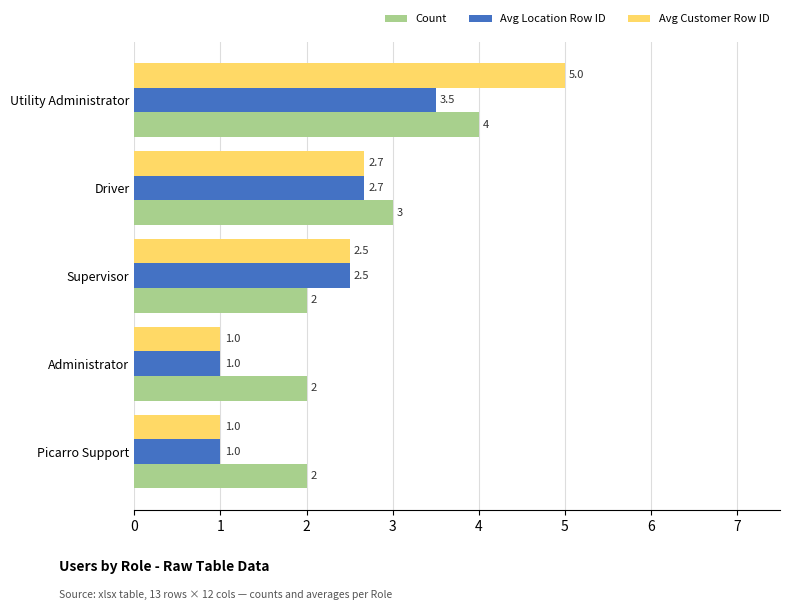

Rank the series by their average value, from highest to lowest.

Count, Avg Customer Row ID, Avg Location Row ID